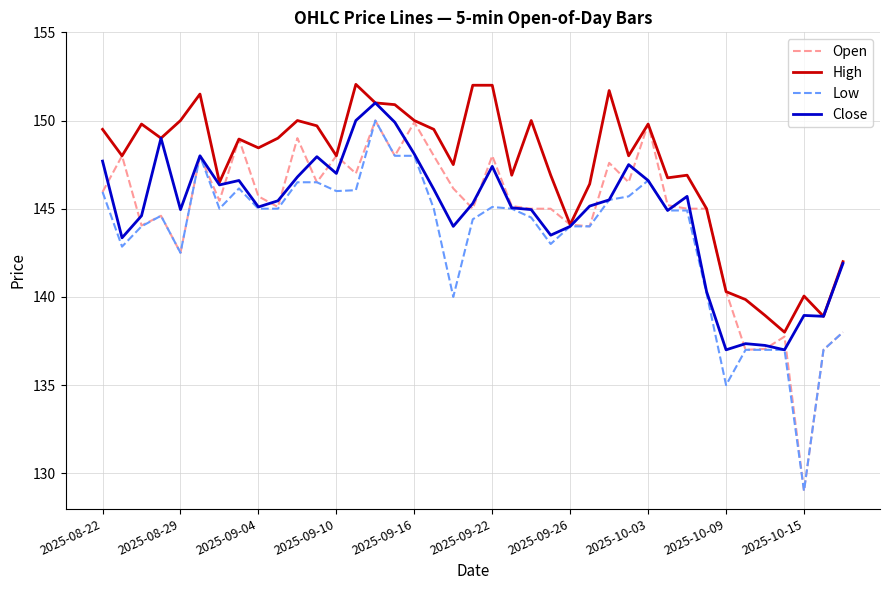

What is the minimum value for Open?

129.0